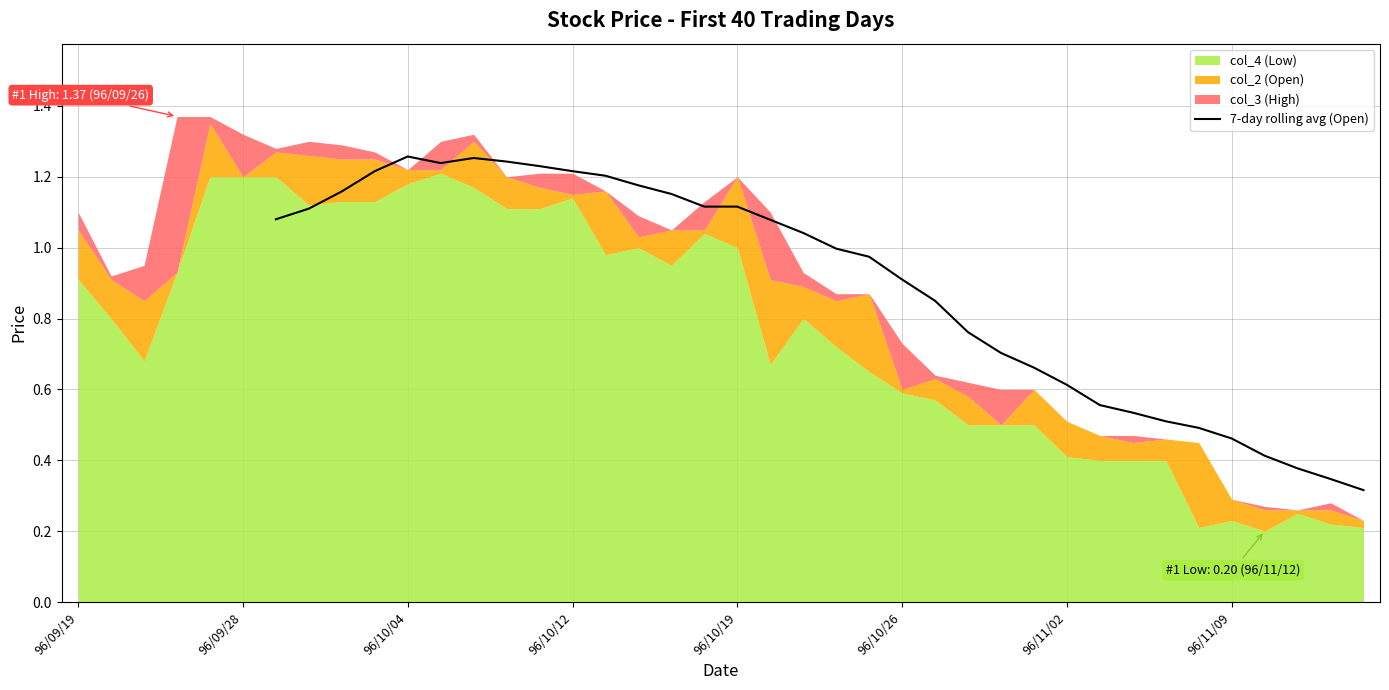

The value of 7-day rolling avg (Open) at 96/10/12 is 1.2. True or false?

True